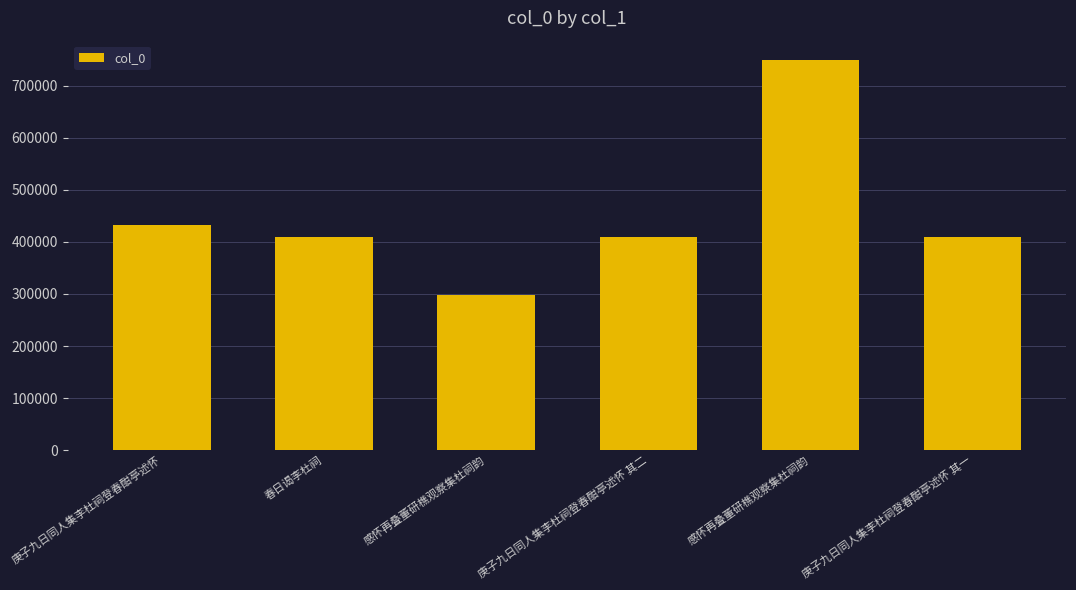

What is the label of the 1st bar from the left?

庚子九日同人集李杜祠登春酣亭述怀